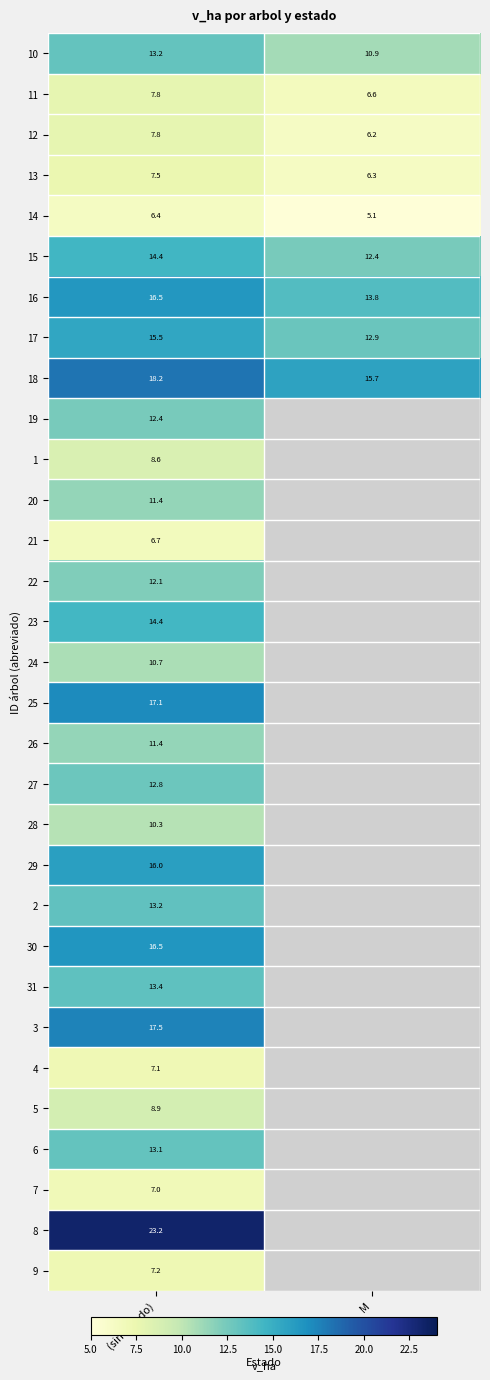

Is the value of 10 at (sin estado) greater than the value of 17 at (sin estado)?

No